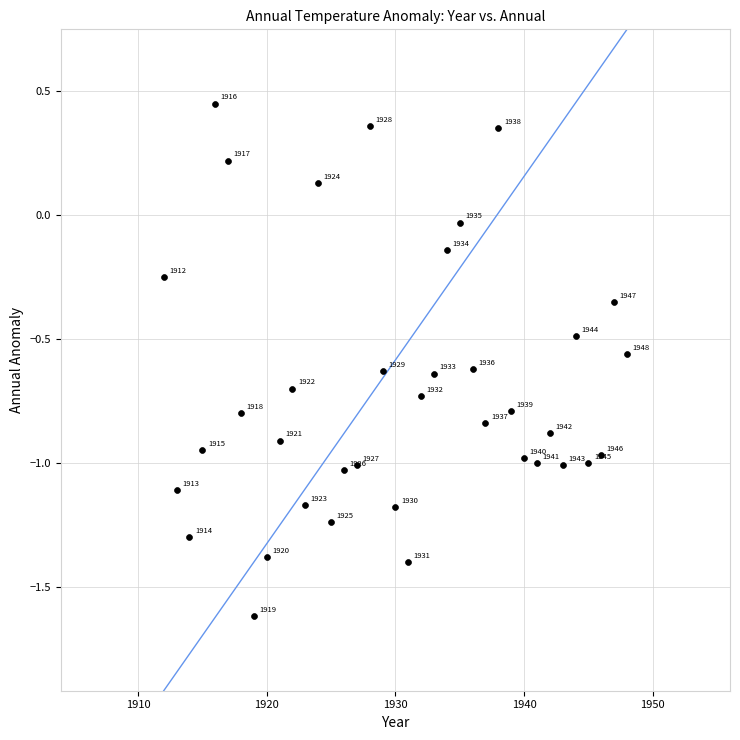

What is the range of X values (max minus min)?

36.0